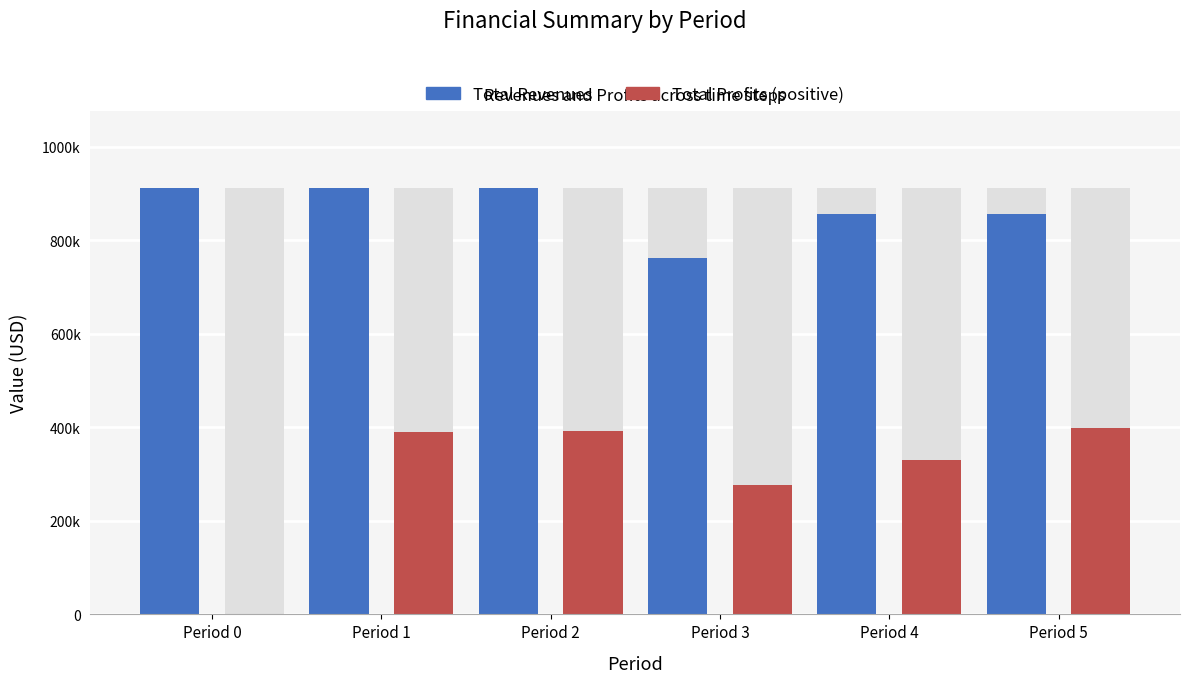

What is the greatest value displayed?

913048.3